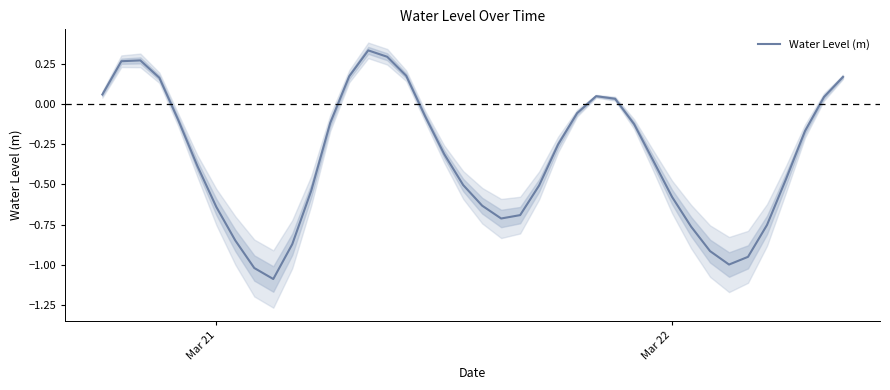

What is the sum of all values?

-13.3